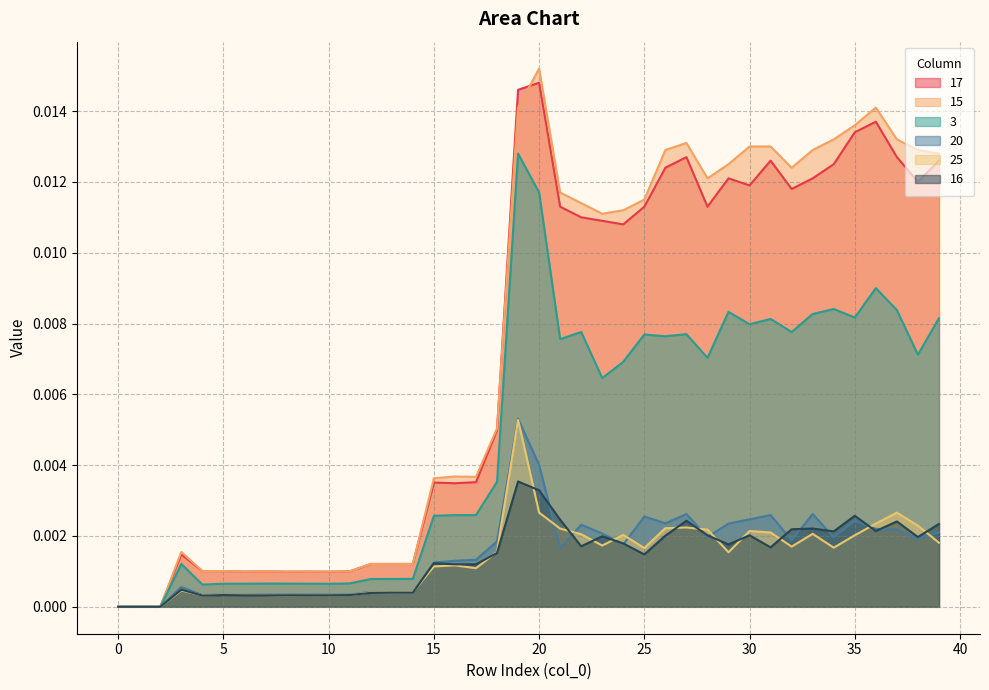

The 20 series shows 0.0 at 10. True or false?

False